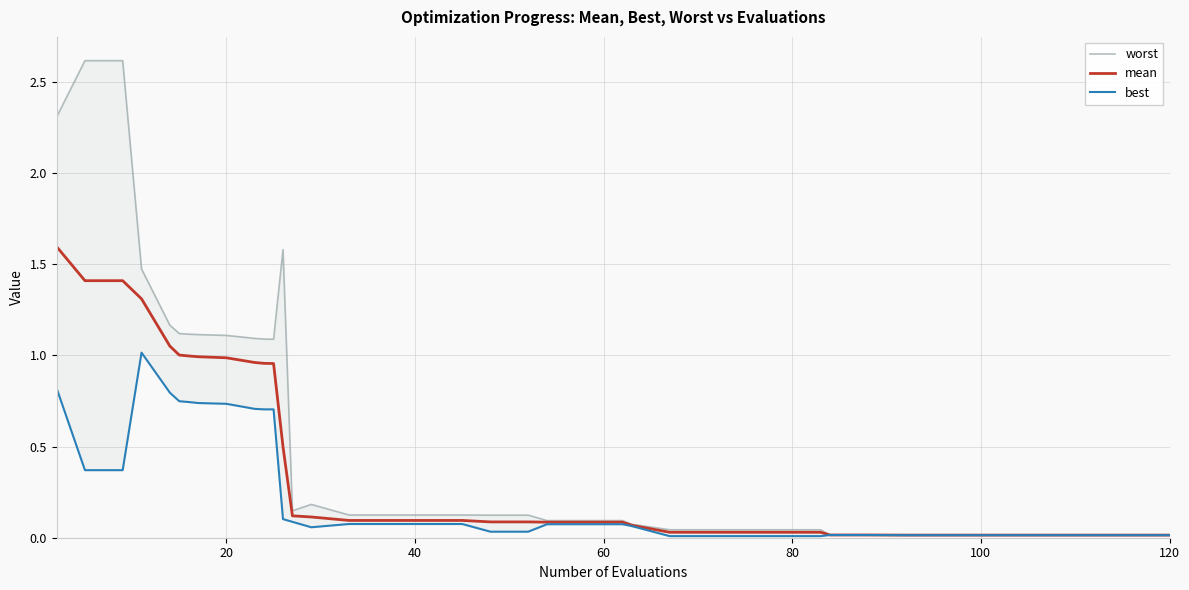

Is this an area chart (filled region under the line)?

No